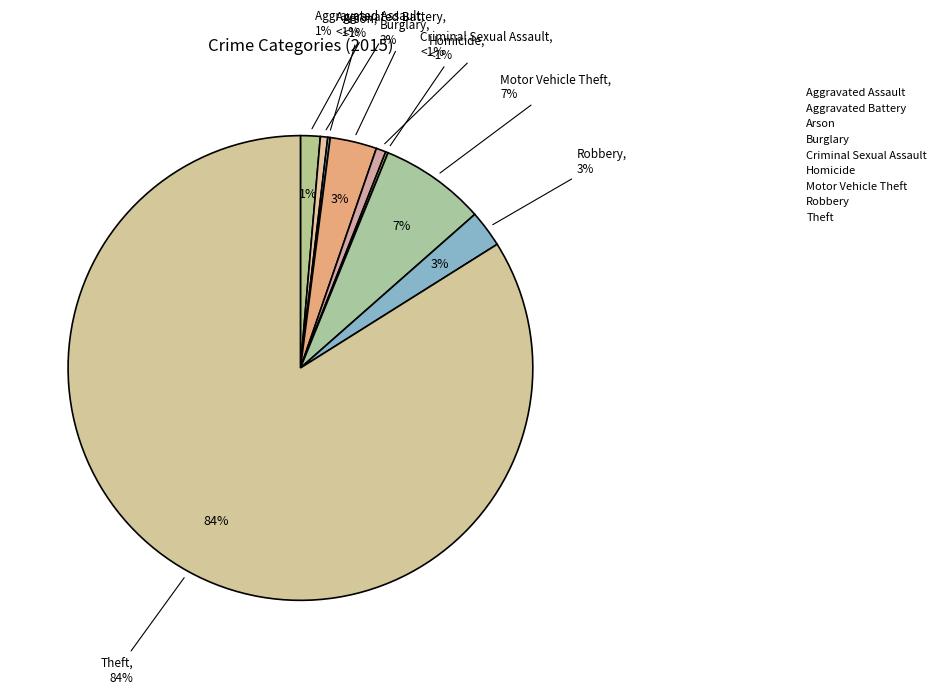

What portion of the pie excludes Aggravated Battery?

99.5%